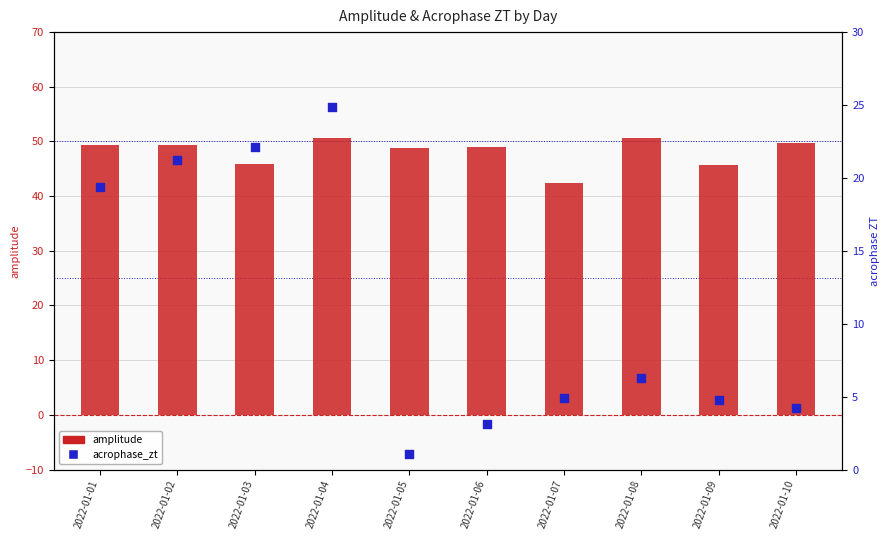

Which series has the largest total across all categories?

amplitude